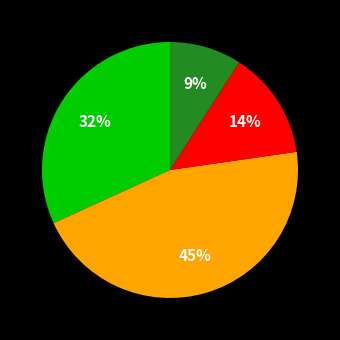

Is there a majority slice in this chart?

No